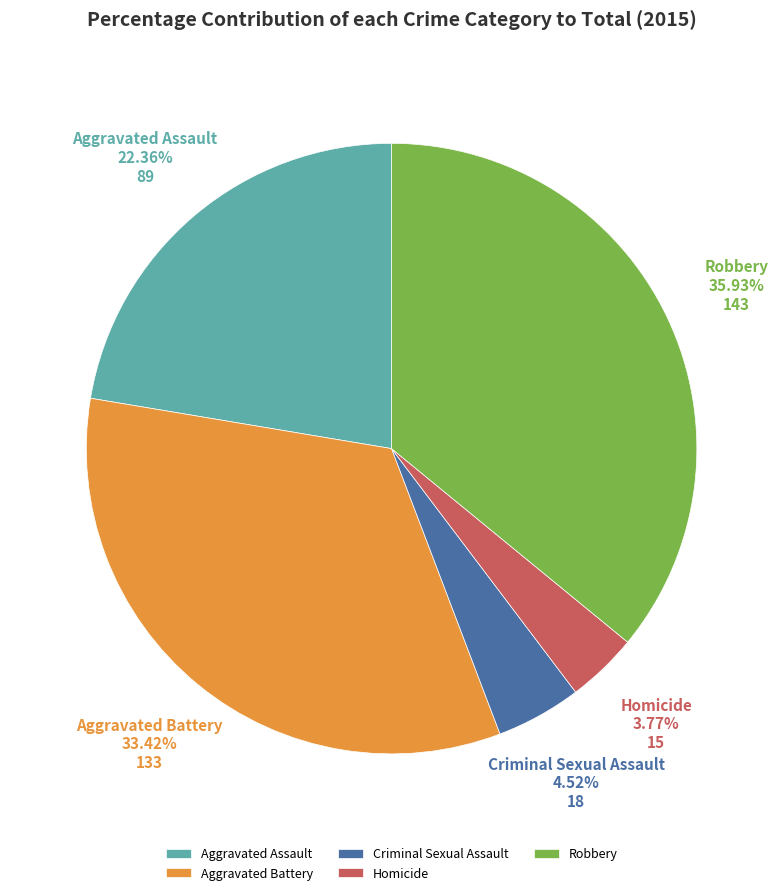

Is Aggravated Assault the majority of the pie?

No